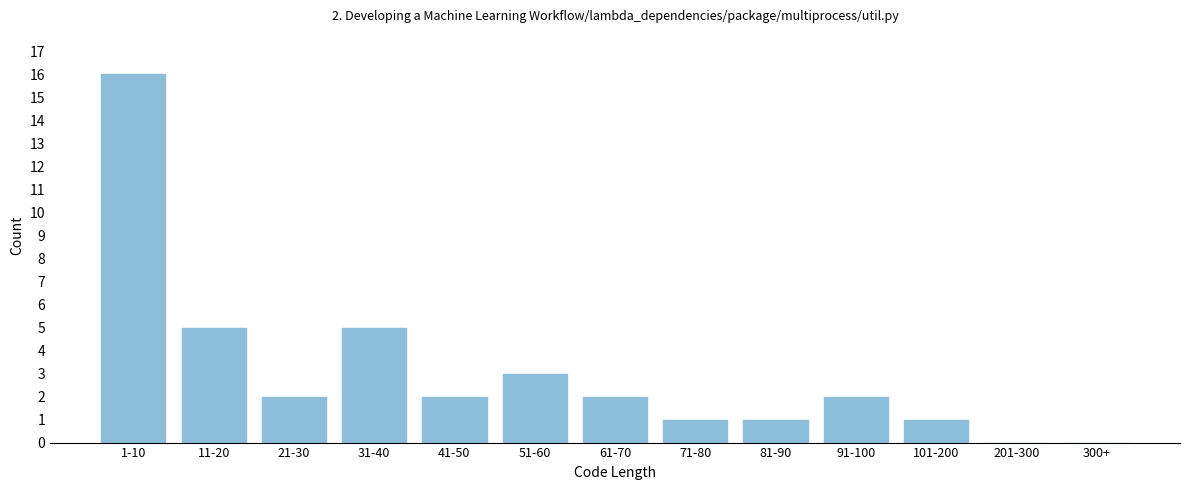

Reading left to right, transcribe all the data shown in this chart.

1-10=16	11-20=5	21-30=2	31-40=5	41-50=2	51-60=3	61-70=2	71-80=1	81-90=1	91-100=2	101-200=1	201-300=0	300+=0